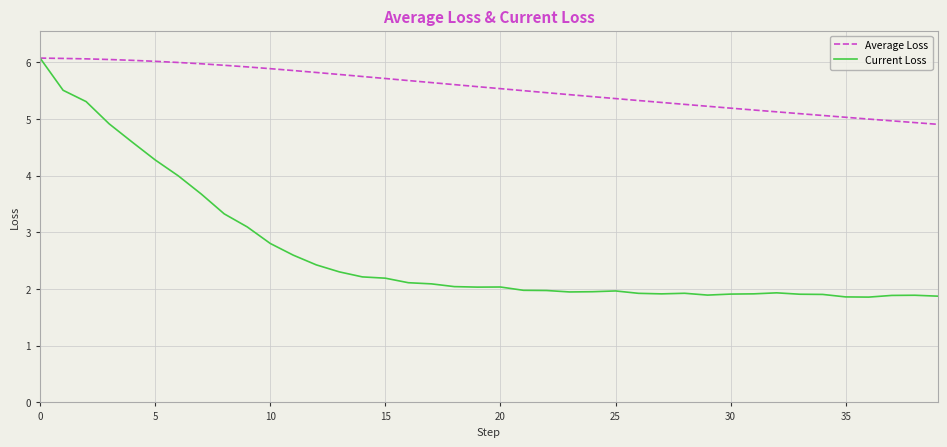

What is the maximum value for Average Loss?

6.1